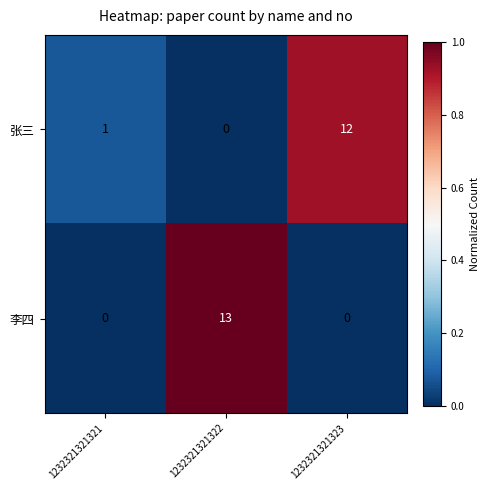

The 张三 series shows 0 at 1232321321322. True or false?

True